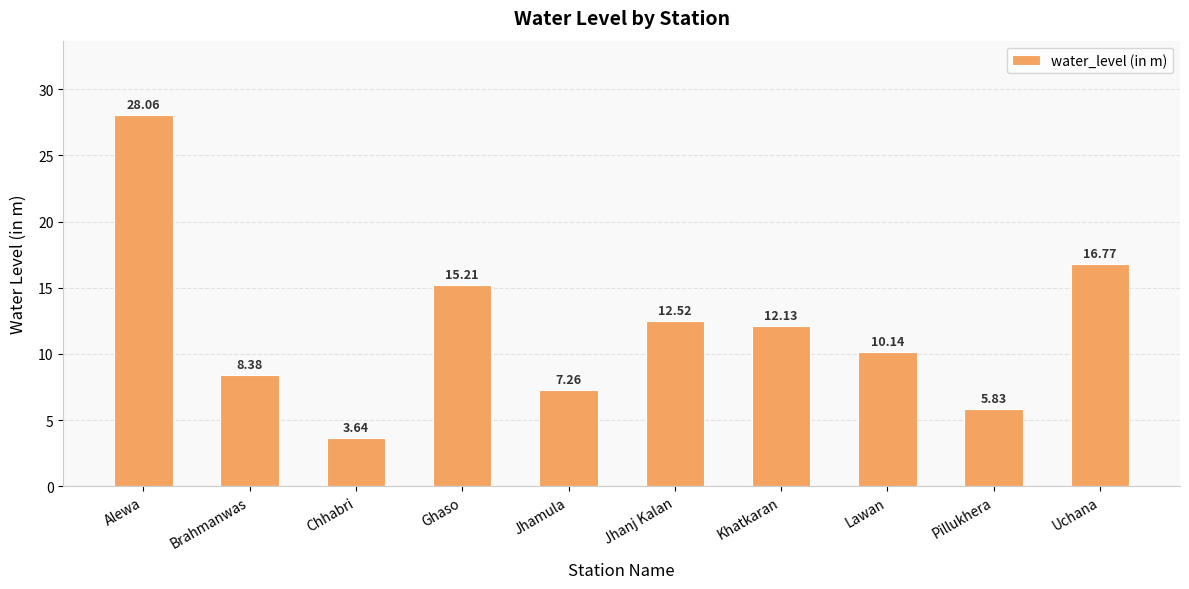

The value at Jhamula is 2.3. True or false?

False